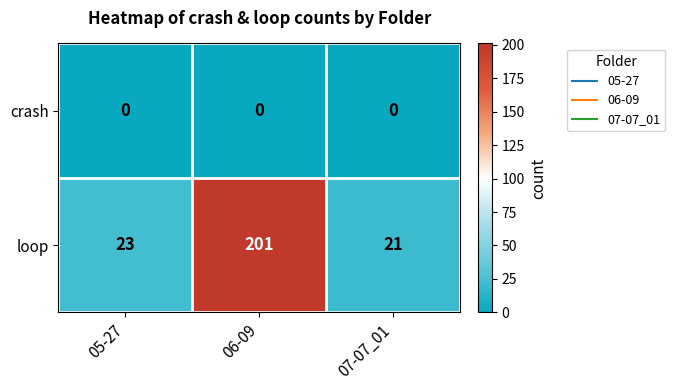

At which category is the sum across all series the highest?

06-09